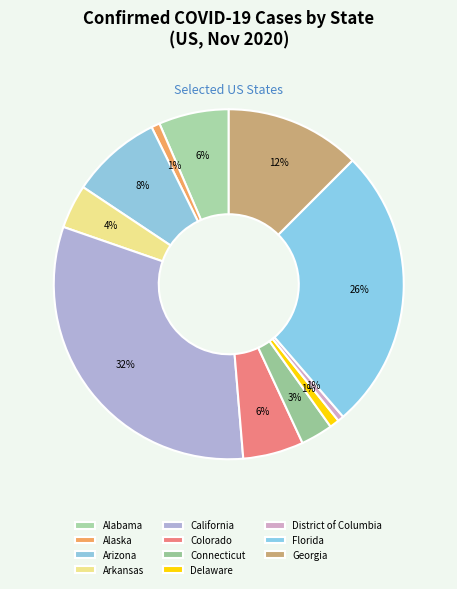

Is it true that California is 32% of the pie?

True